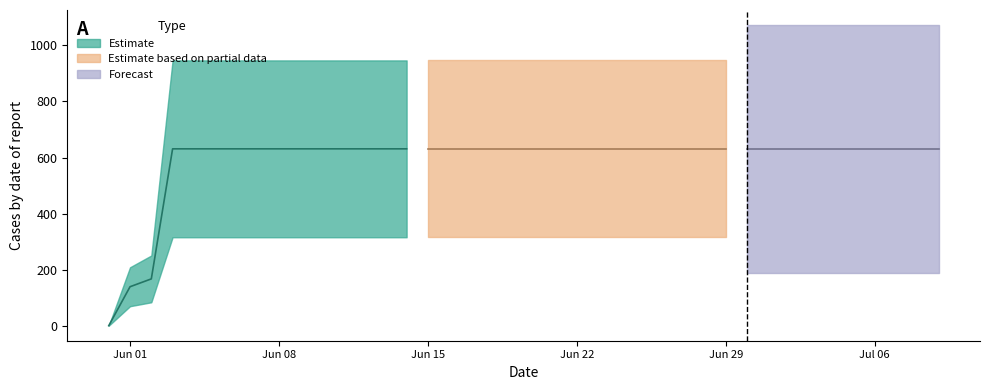

True or false: the data shows 161 at 2020-06-03.

False